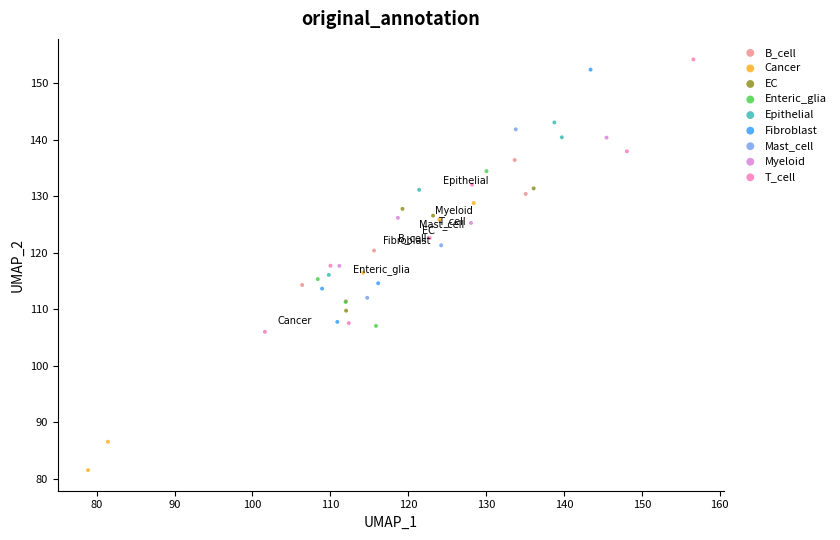

Which series reaches the minimum Y coordinate?

Cancer